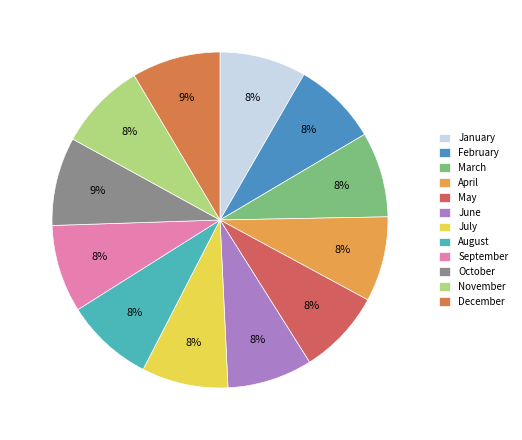

Which slice is the largest?

December